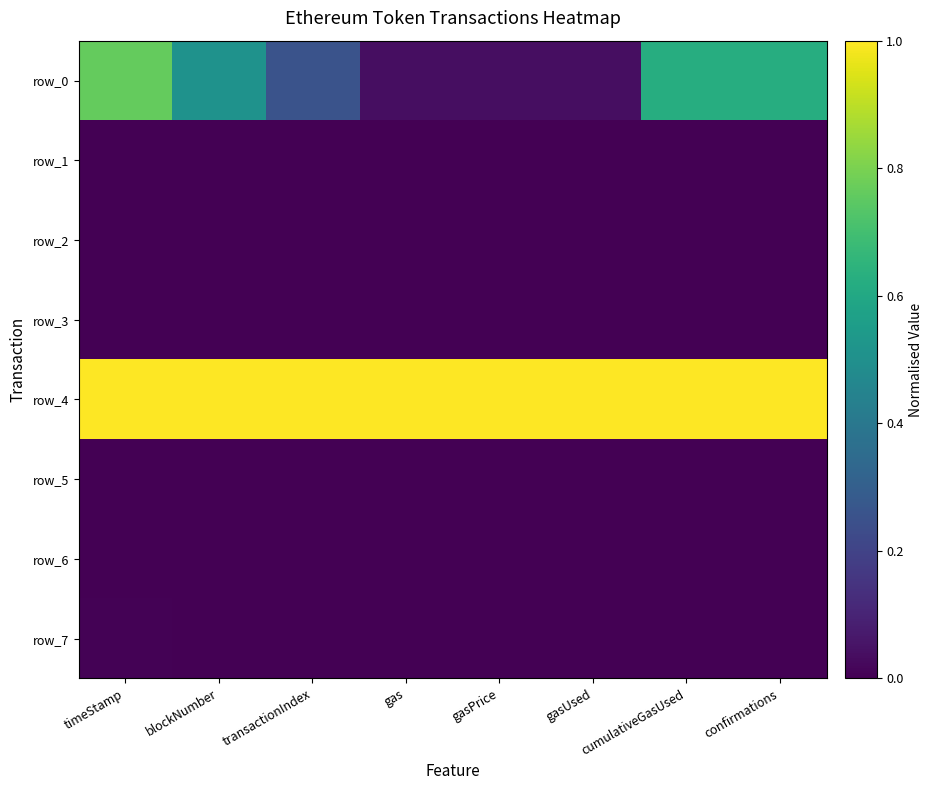

How many categories are shown in the chart?

8